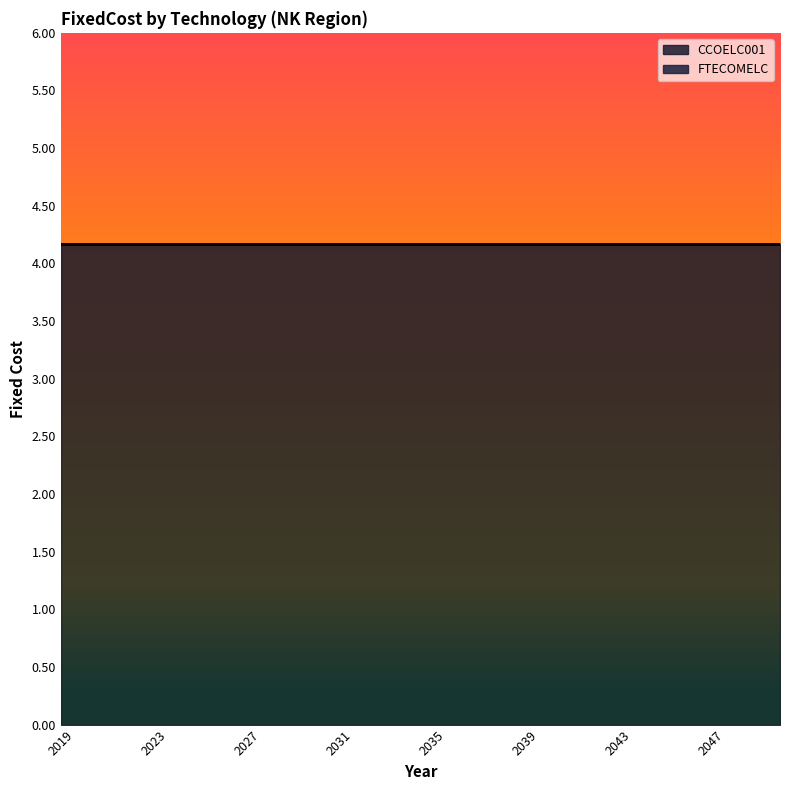

Reading left to right, list all the values displayed in this chart.

CCOELC001: 4.2	4.2	4.2	4.2	4.2	4.2	4.2	4.2	4.2	4.2	4.2	4.2	4.2	4.2	4.2	4.2	4.2	4.2	4.2	4.2	4.2	4.2	4.2	4.2	4.2	4.2	4.2	4.2	4.2	4.2	4.2	4.2
FTECOMELC: 0.0	0.0	0.0	0.0	0.0	0.0	0.0	0.0	0.0	0.0	0.0	0.0	0.0	0.0	0.0	0.0	0.0	0.0	0.0	0.0	0.0	0.0	0.0	0.0	0.0	0.0	0.0	0.0	0.0	0.0	0.0	0.0